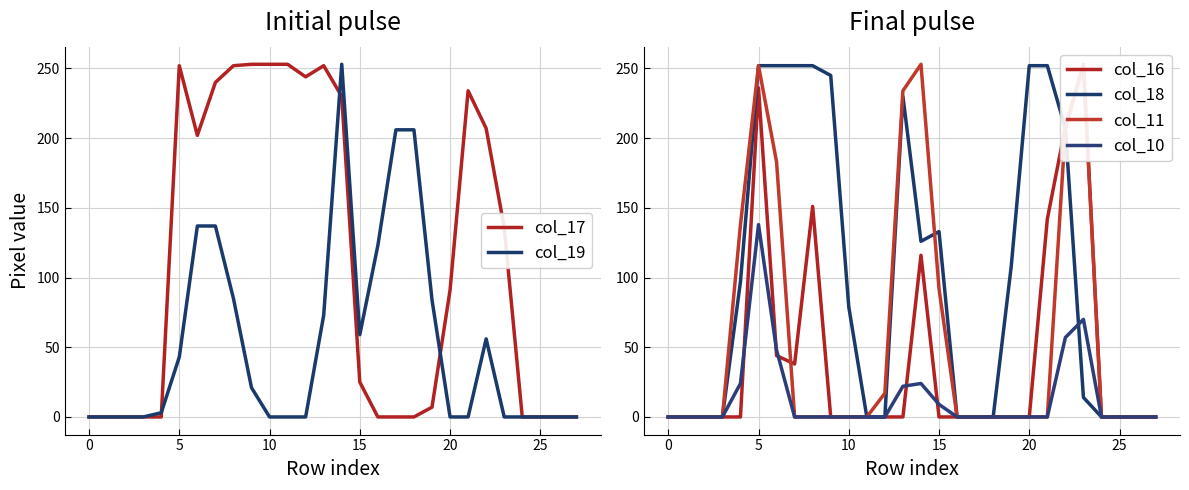

True or false: col_17 has a value of 0 at 27.

True